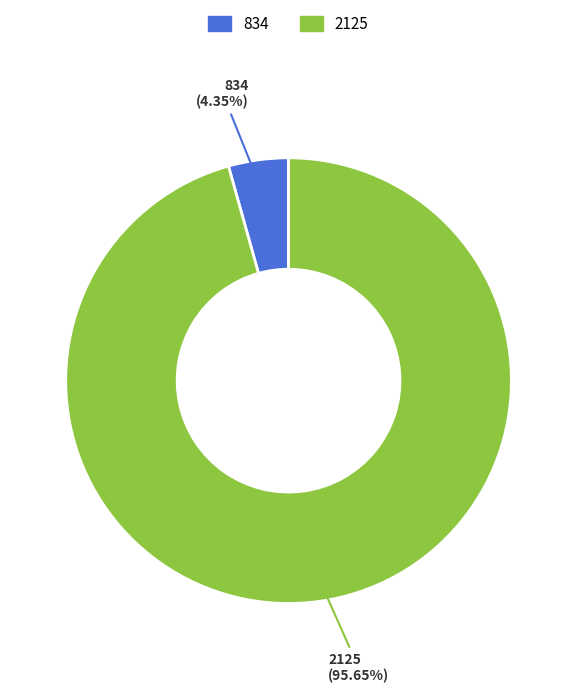

To the nearest percent, what portion does 834 represent?

4%